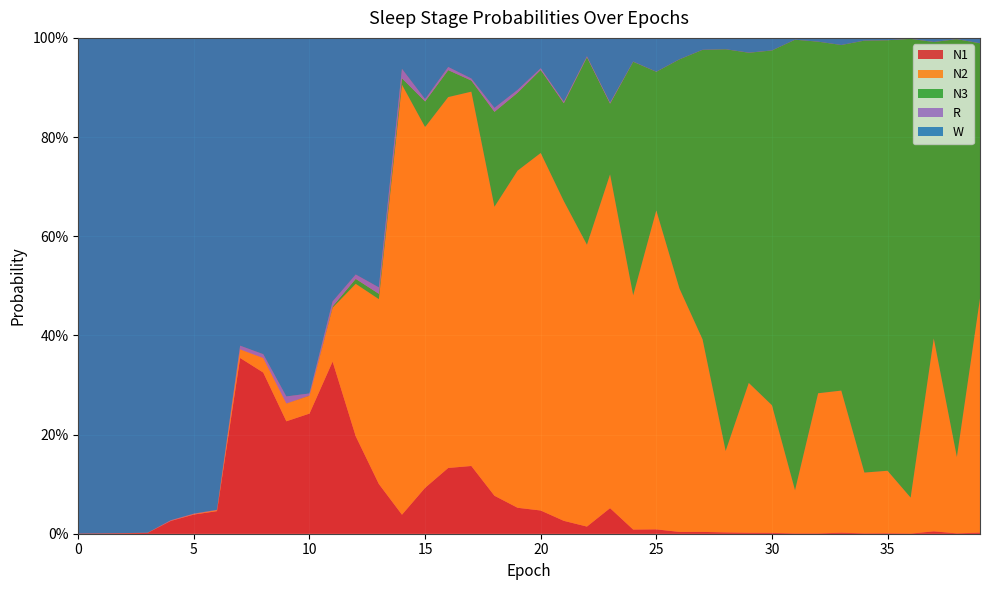

Reading left to right, what are all the values shown in this chart?

N1: 0.0	0.0	0.0	0.0	0.0	0.0	0.0	0.4	0.3	0.2	0.2	0.3	0.2	0.1	0.0	0.1	0.1	0.1	0.1	0.1	0.0	0.0	0.0	0.1	0.0	0.0	0.0	0.0	0.0	0.0	0.0	0.0	0.0	0.0	0.0	0.0	0.0	0.0	0.0	0.0
N2: 0.0	0.0	0.0	0.0	0.0	0.0	0.0	0.0	0.0	0.0	0.0	0.1	0.3	0.4	0.9	0.7	0.7	0.8	0.6	0.7	0.7	0.6	0.6	0.7	0.5	0.6	0.5	0.4	0.2	0.3	0.3	0.1	0.3	0.3	0.1	0.1	0.1	0.4	0.2	0.5
N3: 0.0	0.0	0.0	0.0	0.0	0.0	0.0	0.0	0.0	0.0	0.0	0.0	0.0	0.0	0.0	0.1	0.1	0.0	0.2	0.2	0.2	0.2	0.4	0.1	0.5	0.3	0.5	0.6	0.8	0.7	0.7	0.9	0.7	0.7	0.9	0.9	0.9	0.6	0.8	0.5
R: 0.0	0.0	0.0	0.0	0.0	0.0	0.0	0.0	0.0	0.0	0.0	0.0	0.0	0.0	0.0	0.0	0.0	0.0	0.0	0.0	0.0	0.0	0.0	0.0	0.0	0.0	0.0	0.0	0.0	0.0	0.0	0.0	0.0	0.0	0.0	0.0	0.0	0.0	0.0	0.0
W: 1.0	1.0	1.0	1.0	1.0	1.0	1.0	0.6	0.6	0.7	0.7	0.5	0.5	0.5	0.1	0.1	0.1	0.1	0.1	0.1	0.1	0.1	0.0	0.1	0.0	0.1	0.0	0.0	0.0	0.0	0.0	0.0	0.0	0.0	0.0	0.0	0.0	0.0	0.0	0.0